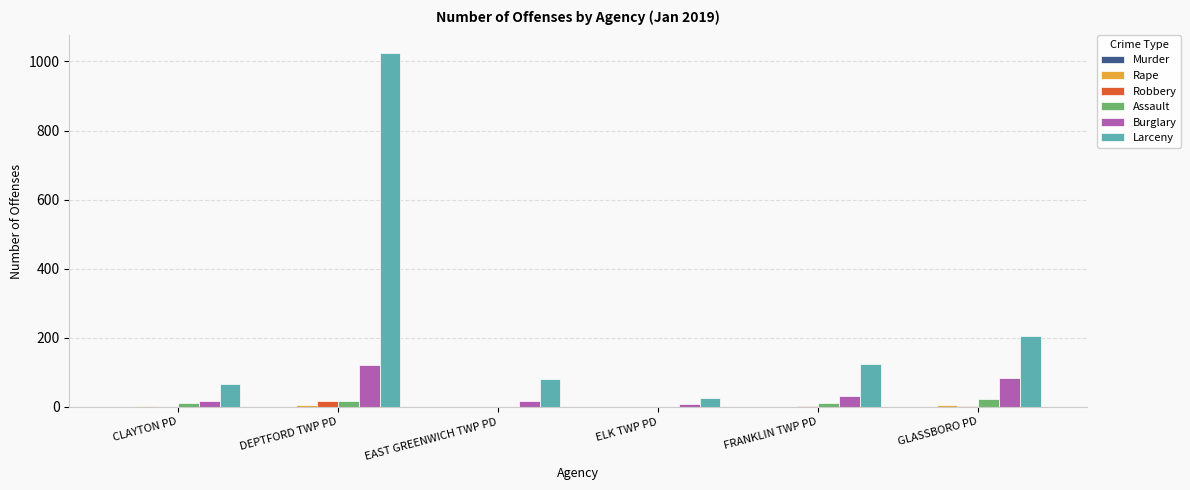

What is the greatest value displayed?

1024